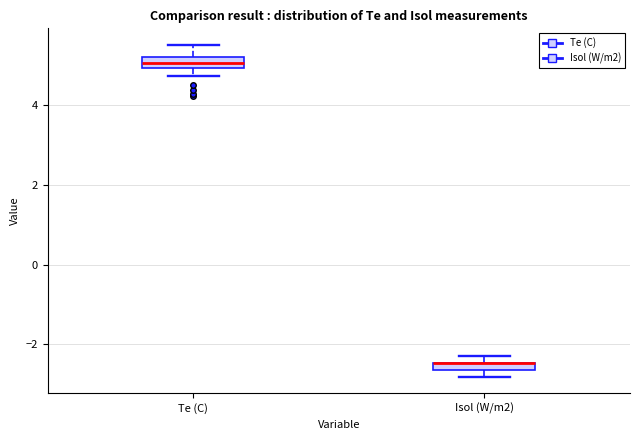

Where is the lower edge of the box for Te (C) on the y-axis? The values are not printed on the chart, so give them approximately, as read against the axis.

5.0